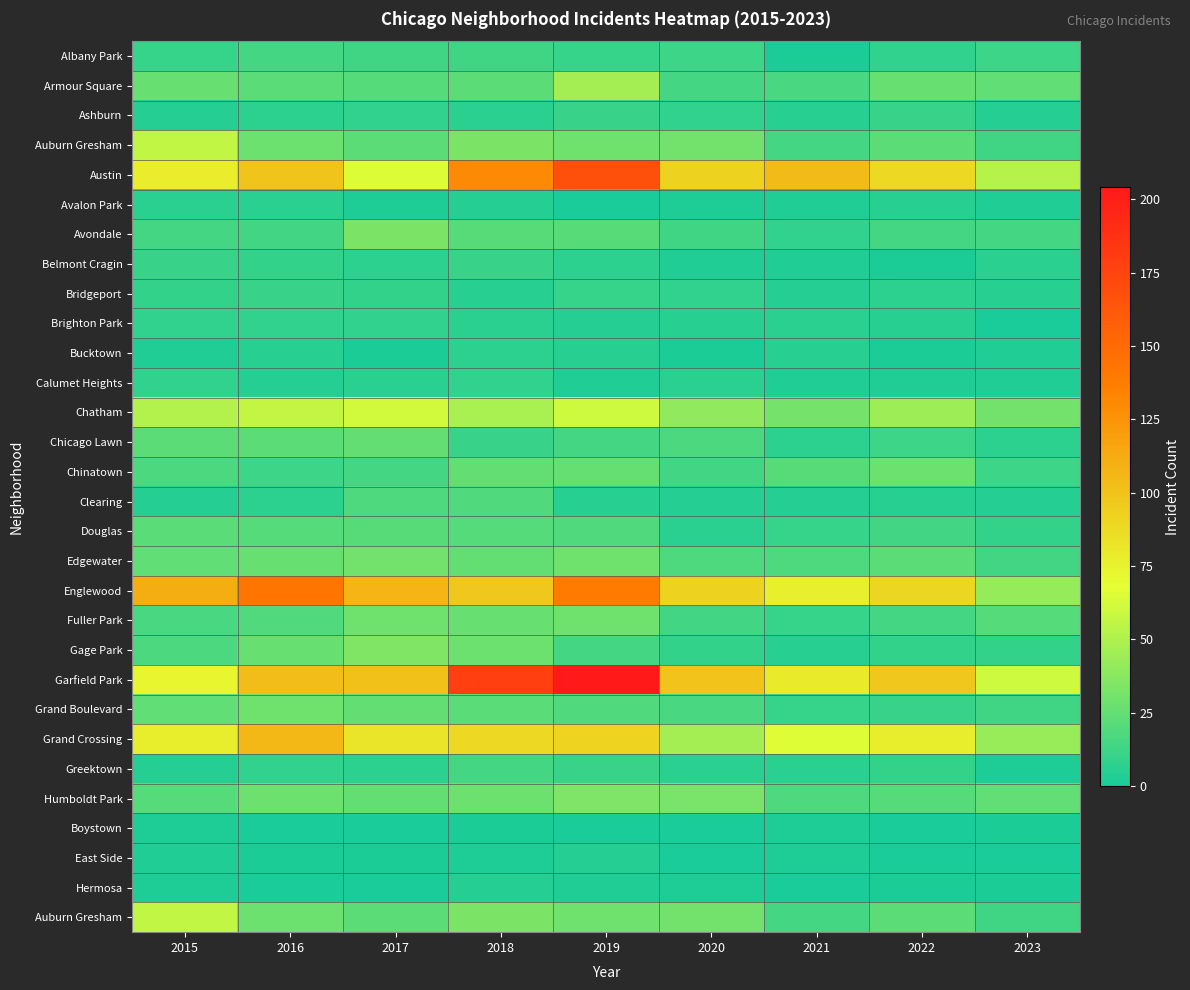

At which category does the chart reach its peak across all series?

2019